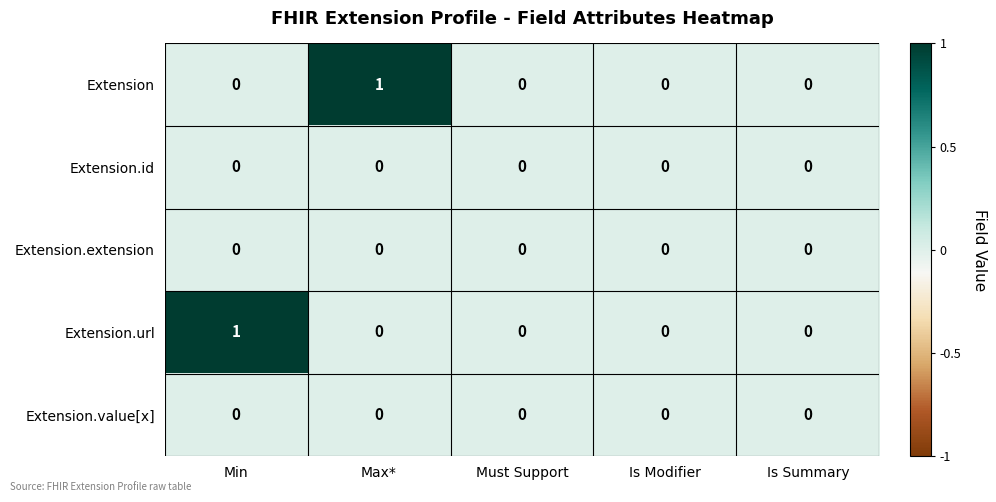

How many categories are shown in the chart?

5